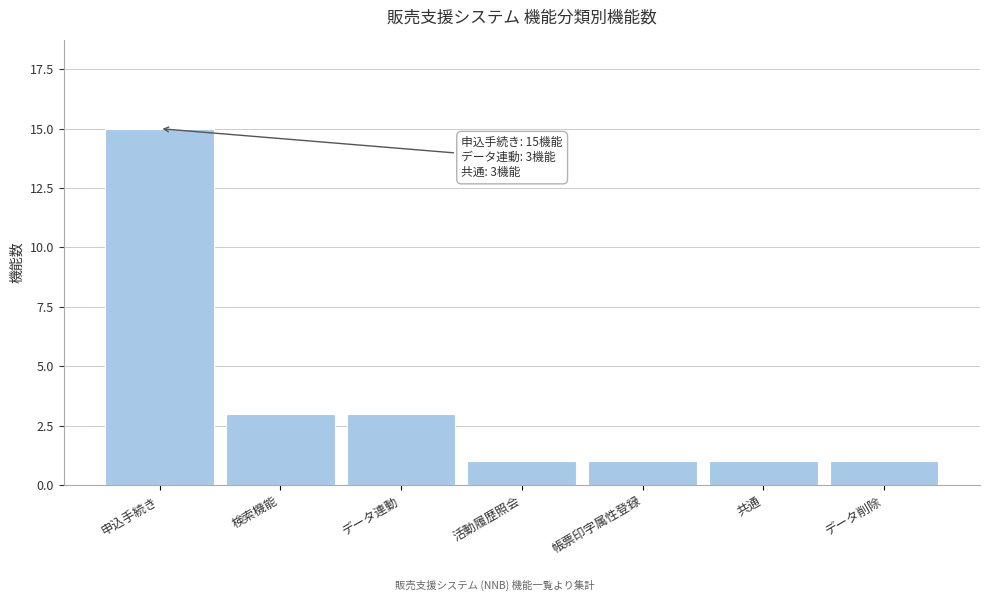

Reading left to right, list all the values displayed in this chart.

申込手続き=15	検索機能=3	データ連動=3	活動履歴照会=1	帳票印字属性登録=1	共通=1	データ削除=1